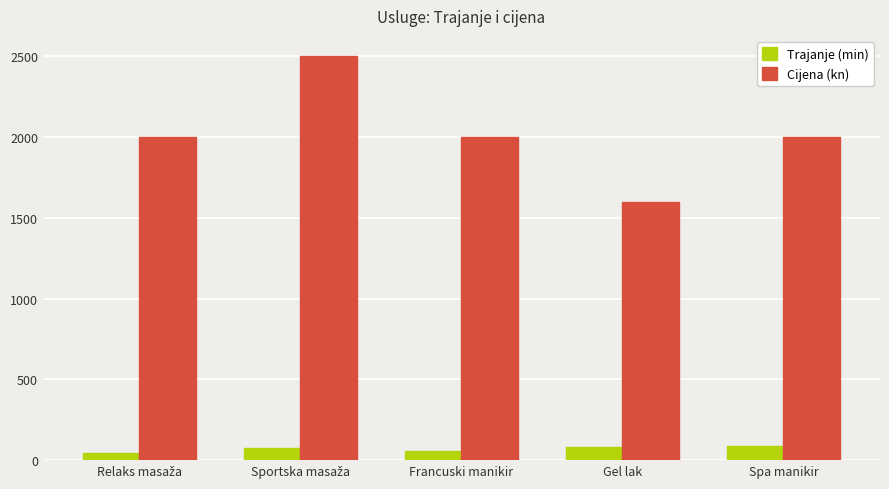

What position from the left is Francuski manikir?

3